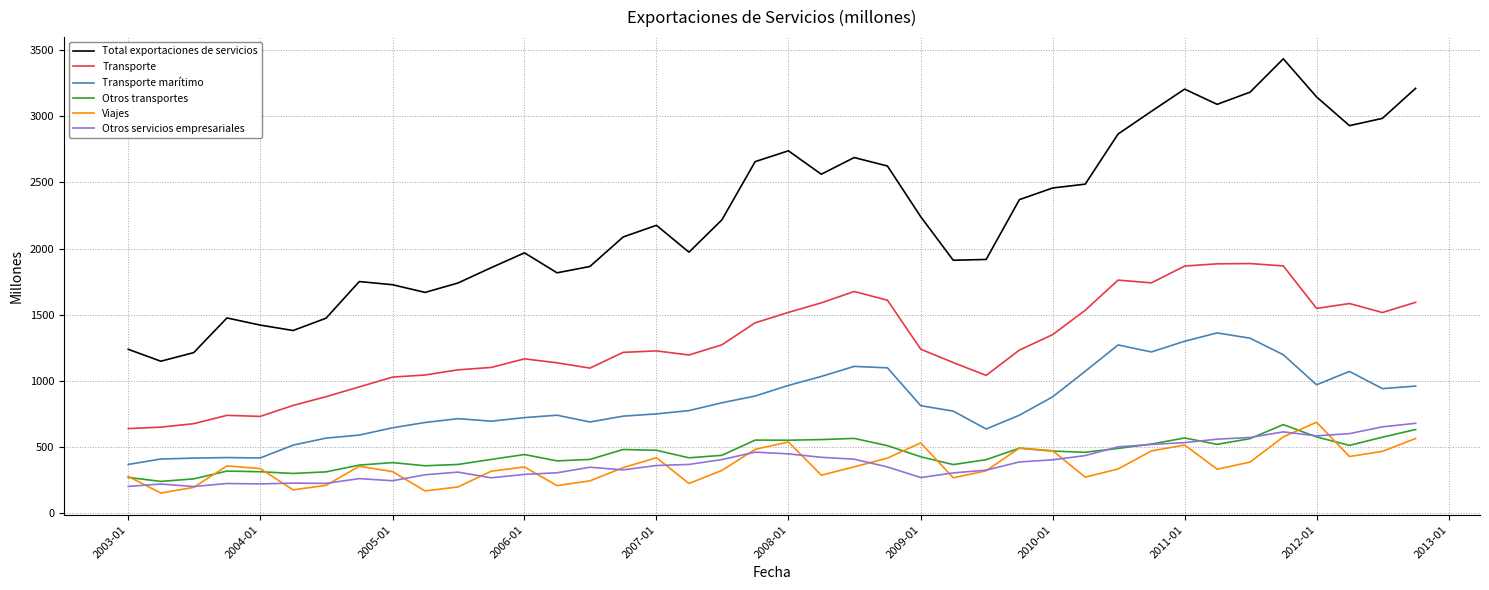

In Transporte, how many points are lower than both neighbors (excluding endpoints)?

7